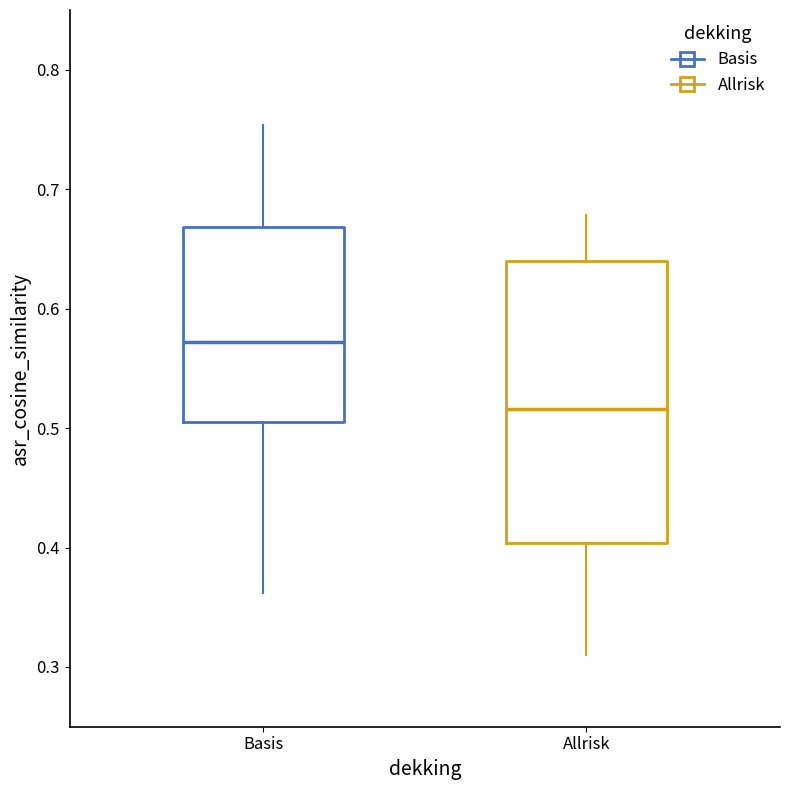

Which box is the tallest, from its lower edge to its upper edge?

Allrisk